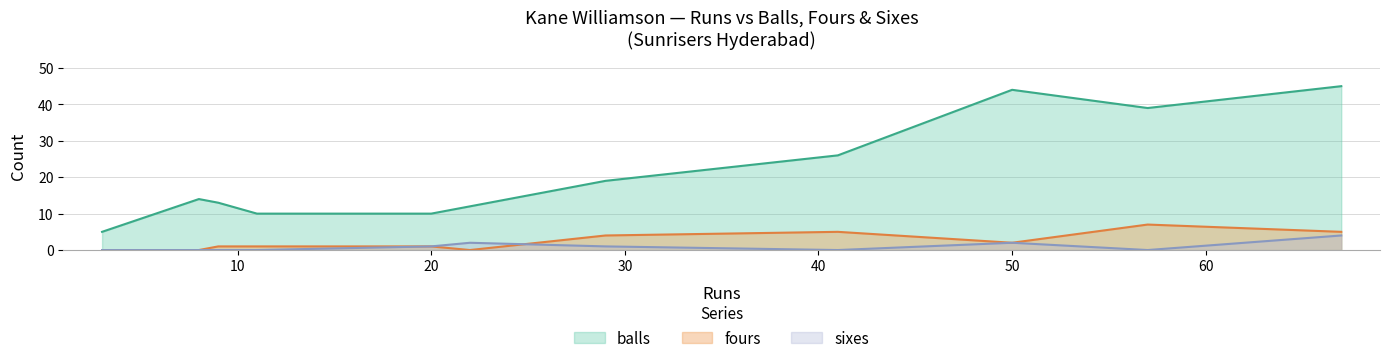

At which category is the sum across all series the highest?

67